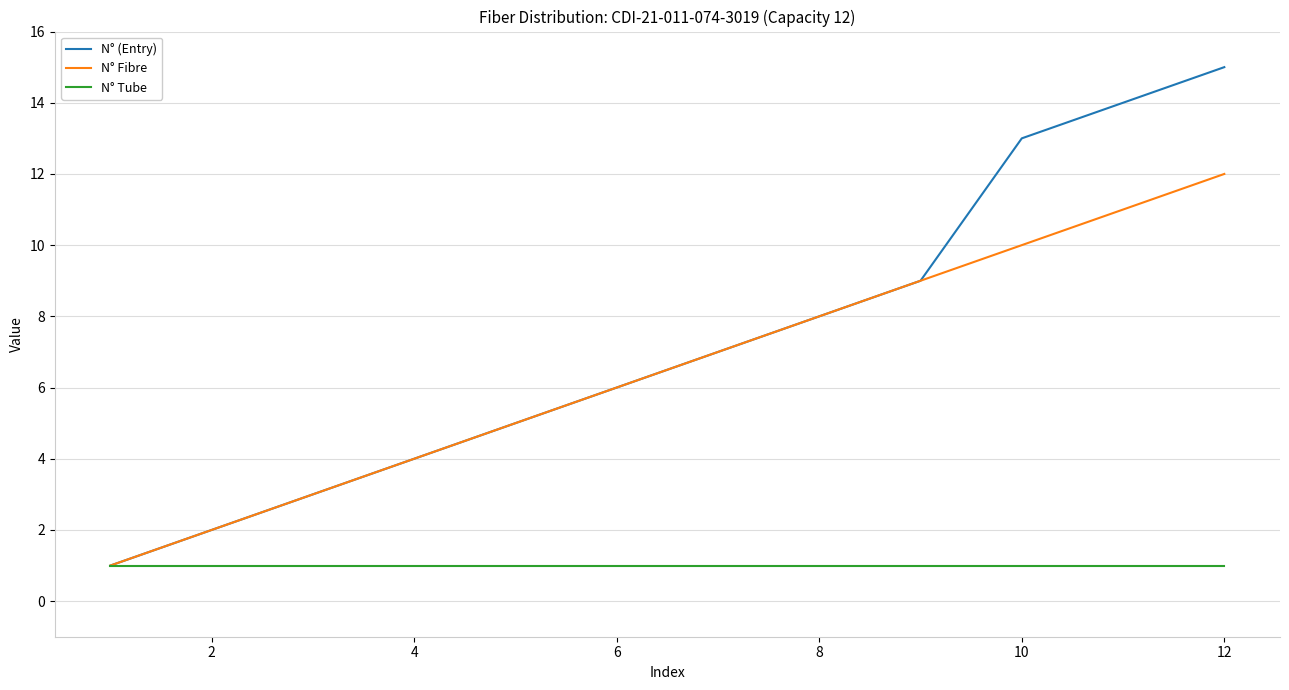

What is the average value of the N° Tube series?

1